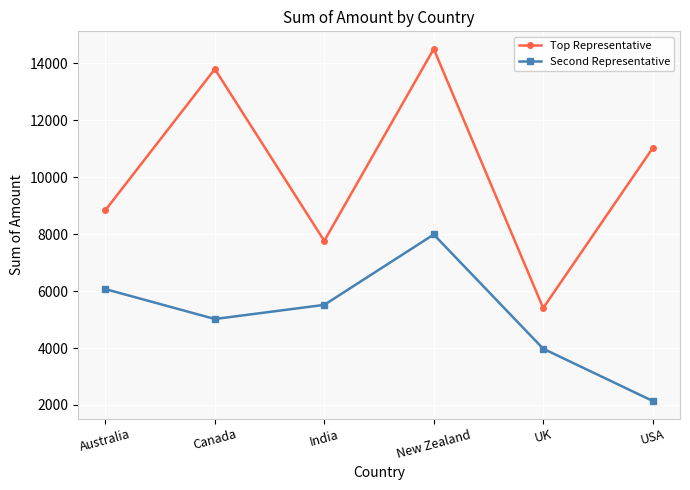

At which category is the sum across all series the highest?

New Zealand